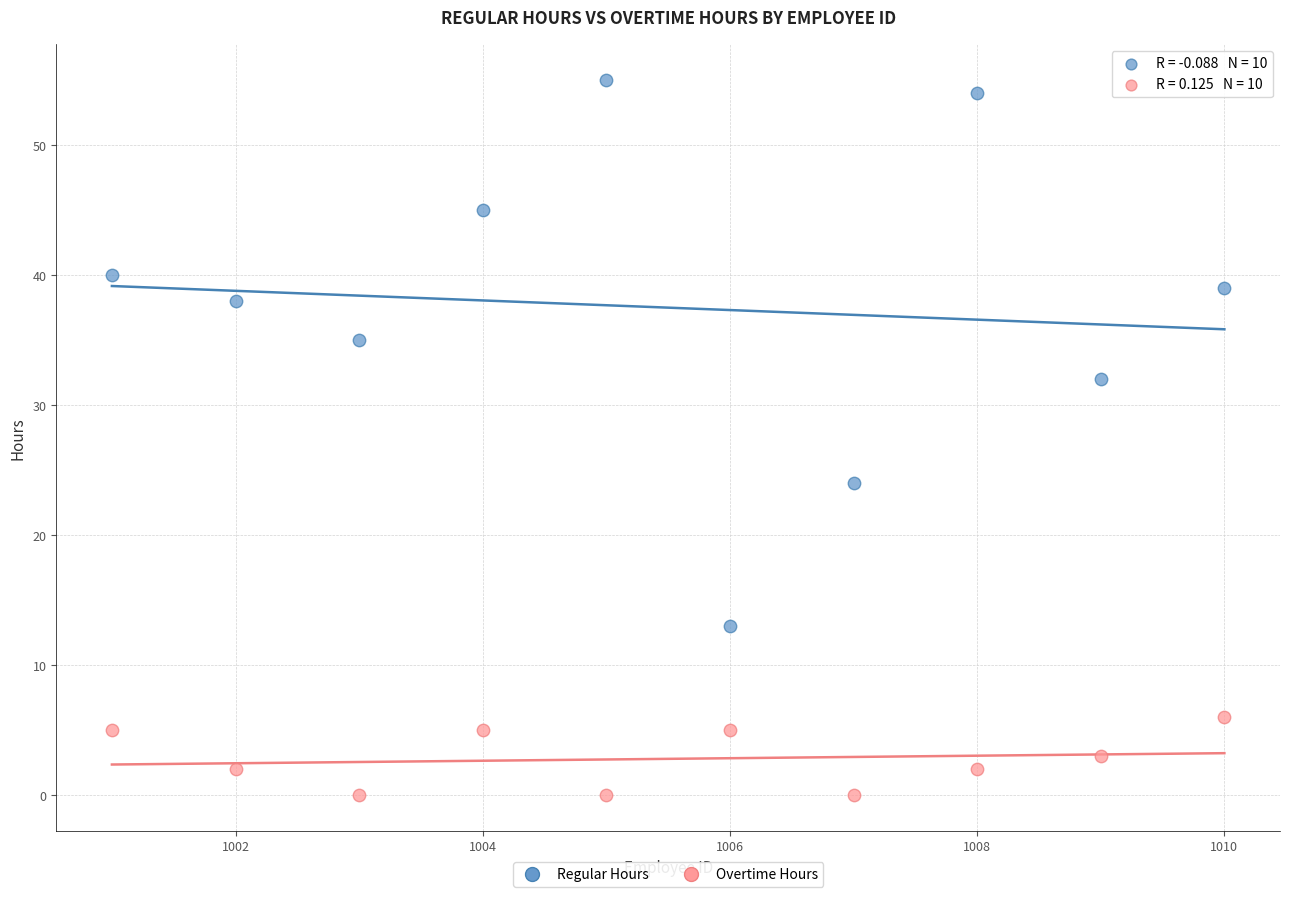

Across all data points, what is the range of X values (max minus min)?

9